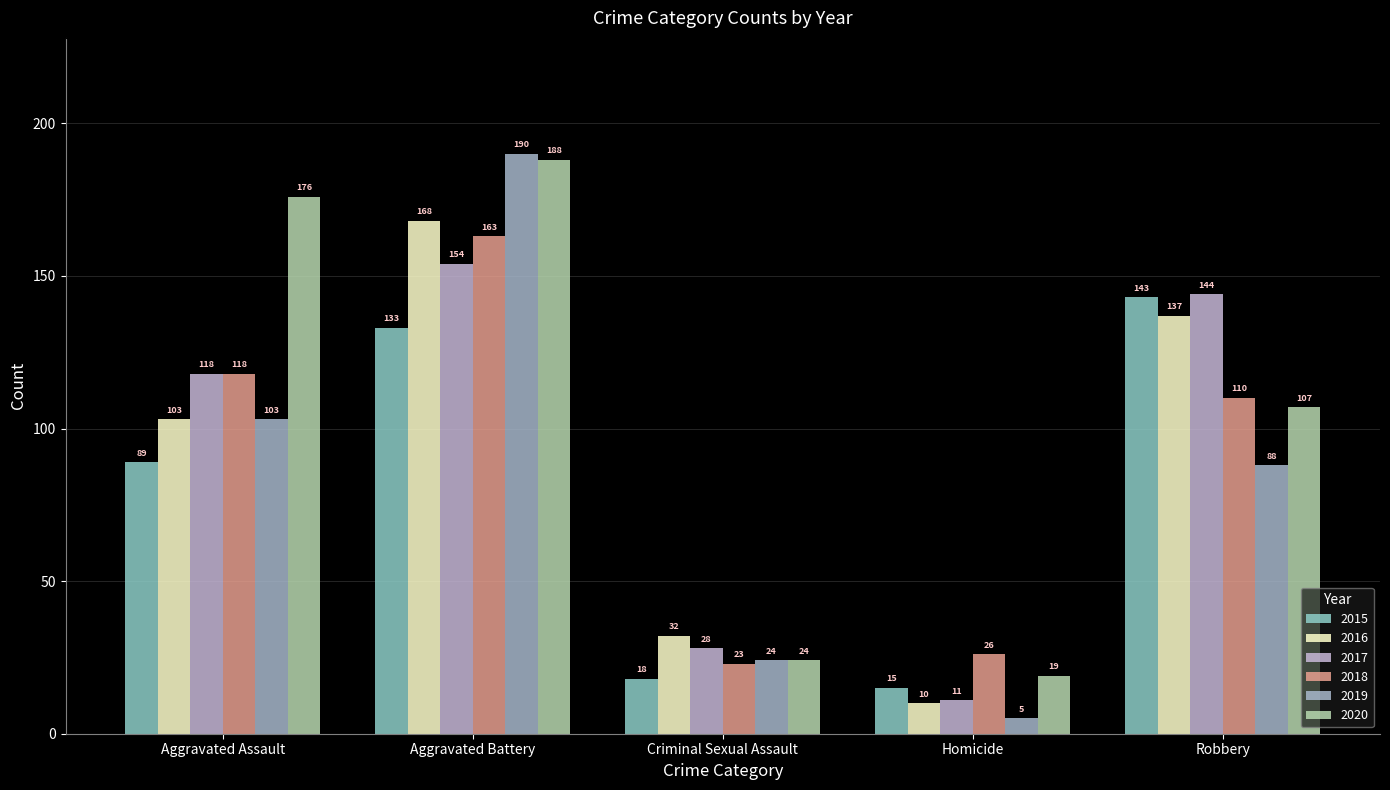

Is it true that 2016 equals 249 at Aggravated Battery?

False